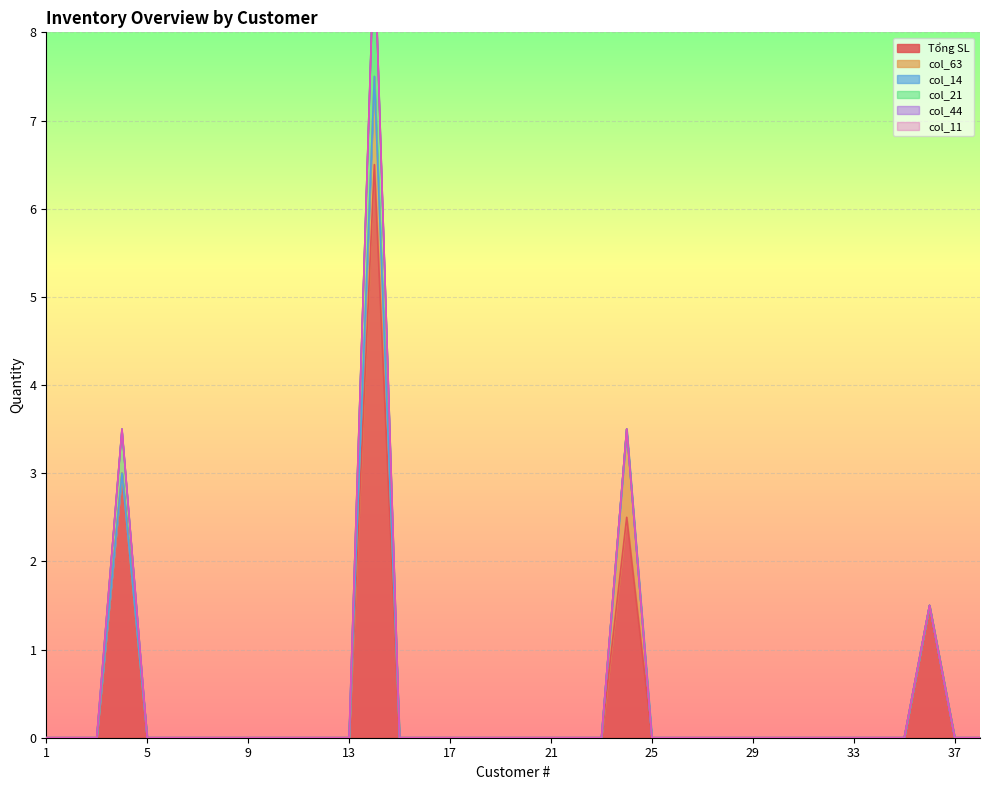

Which label corresponds to the smallest value in the chart?

1